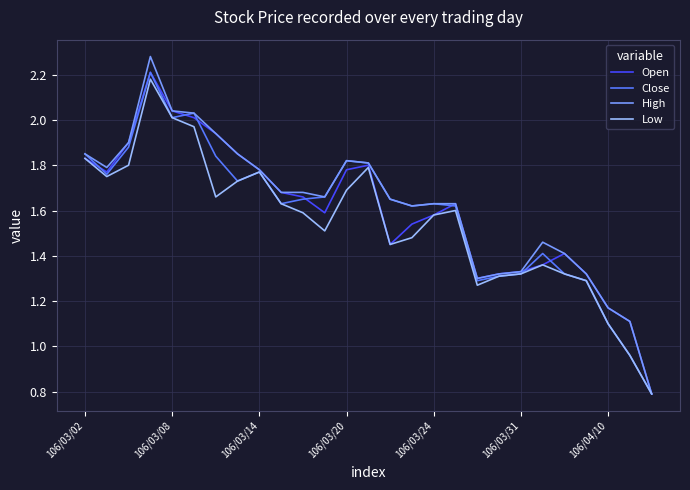

Count the number of categories in the chart.

27